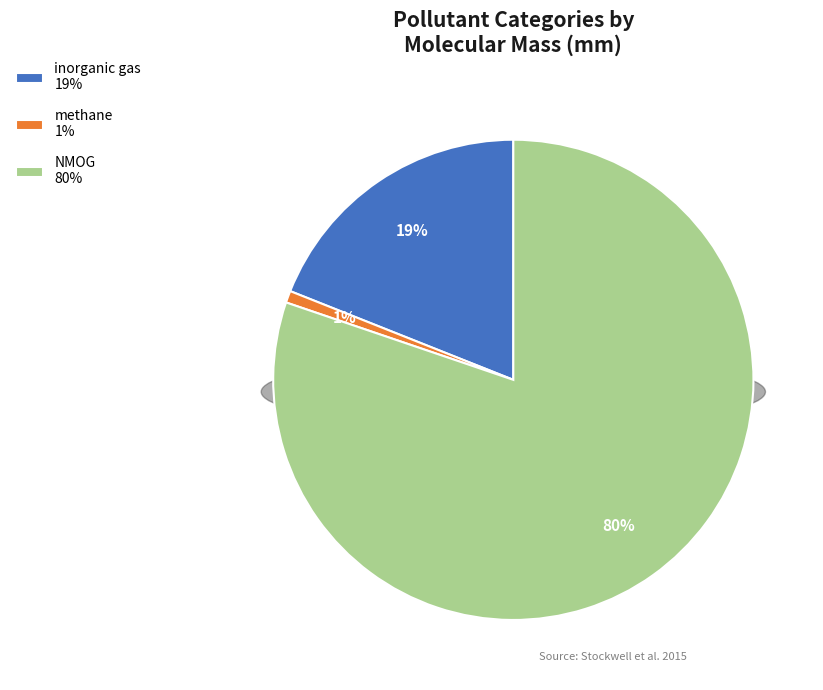

Count the number of slices in the pie.

3